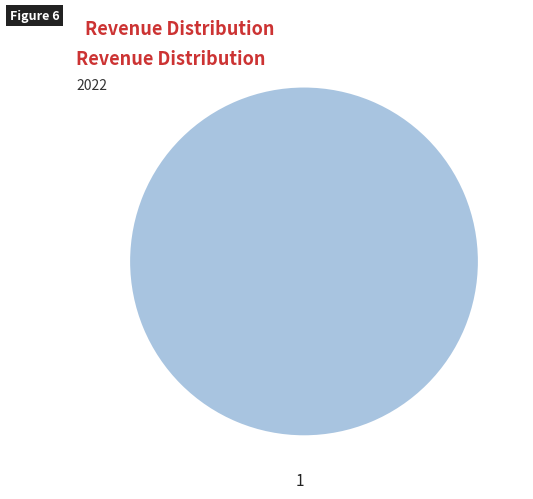

Is there any slice that represents more than half of the pie?

Yes